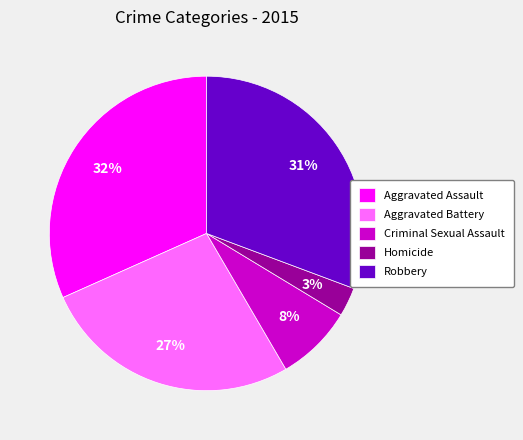

What is the smallest slice in the pie chart?

Homicide